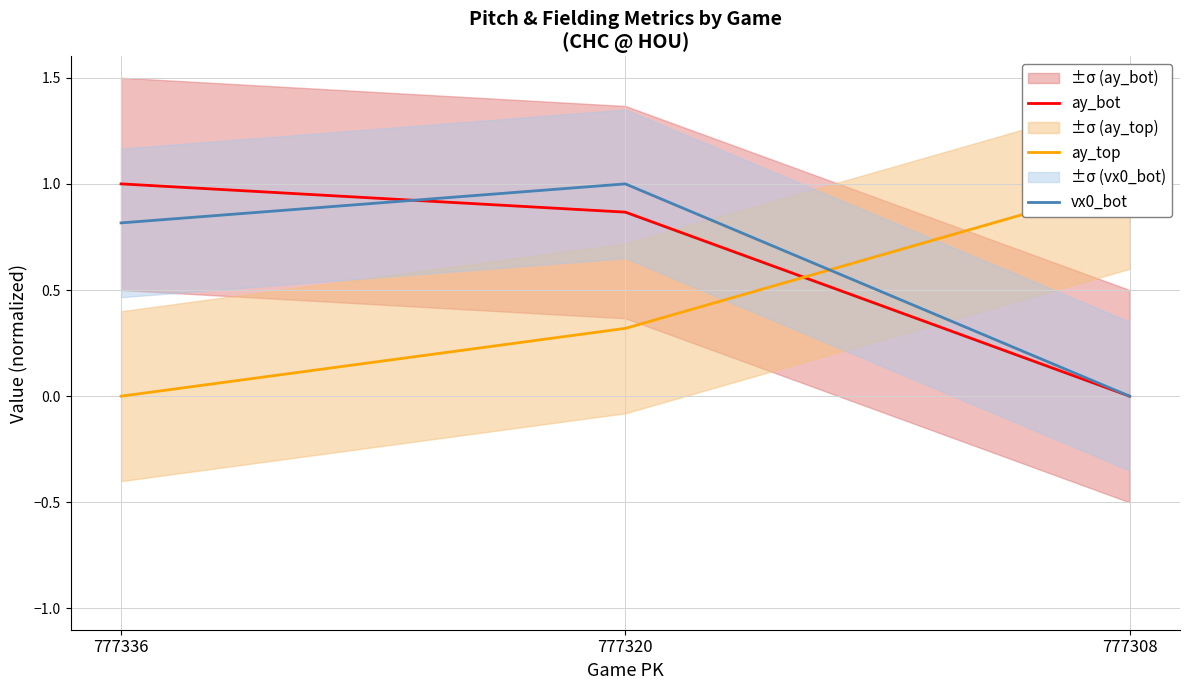

Reading left to right, extract all data points from this chart.

ay_bot: 777336=1.0	777320=0.9	777308=0.0
ay_top: 777336=0.0	777320=0.3	777308=1.0
vx0_bot: 777336=0.8	777320=1.0	777308=0.0